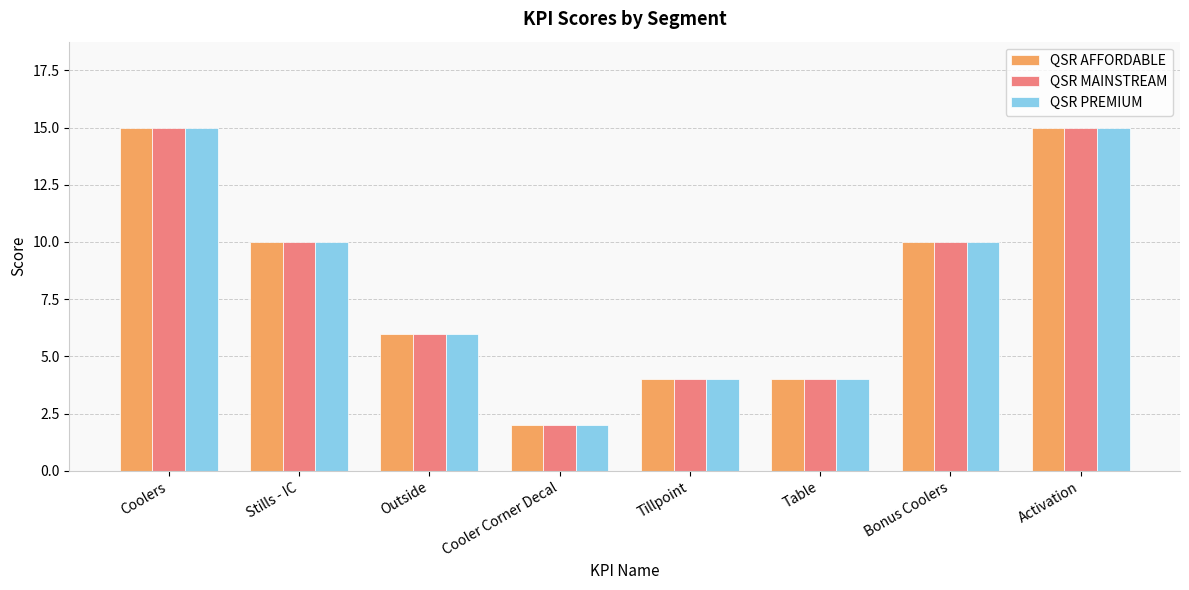

Is it true that QSR PREMIUM equals 1 at Table?

False